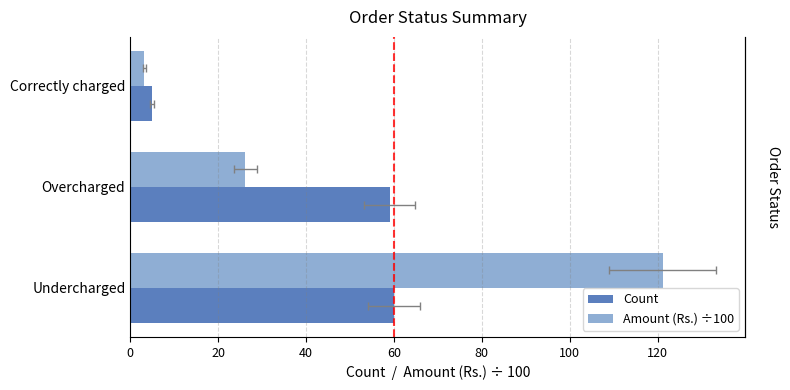

How many bars are there in each group?

2